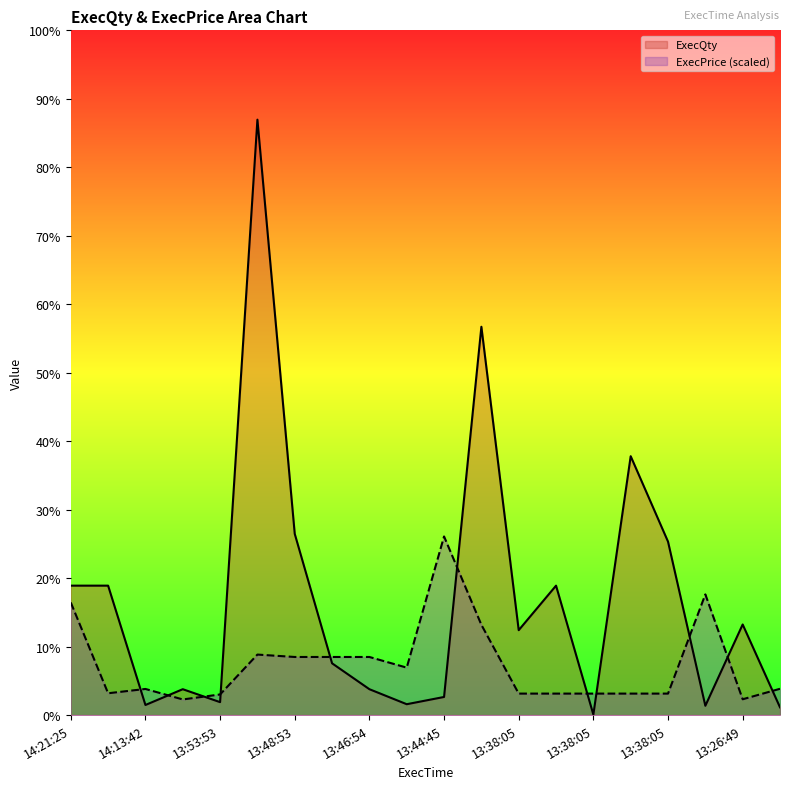

Which series has the largest range (max minus min)?

ExecQty